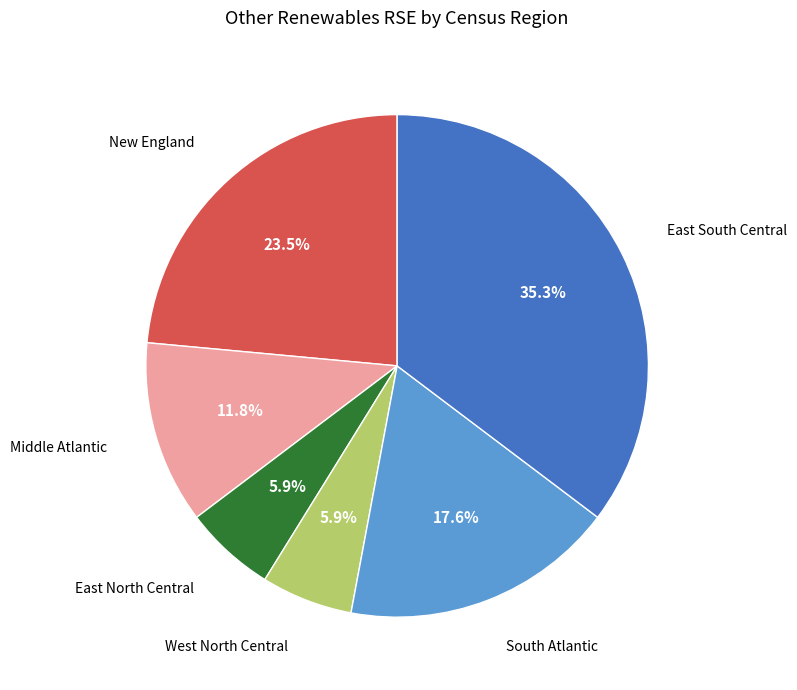

Is there any slice that represents more than half of the pie?

No